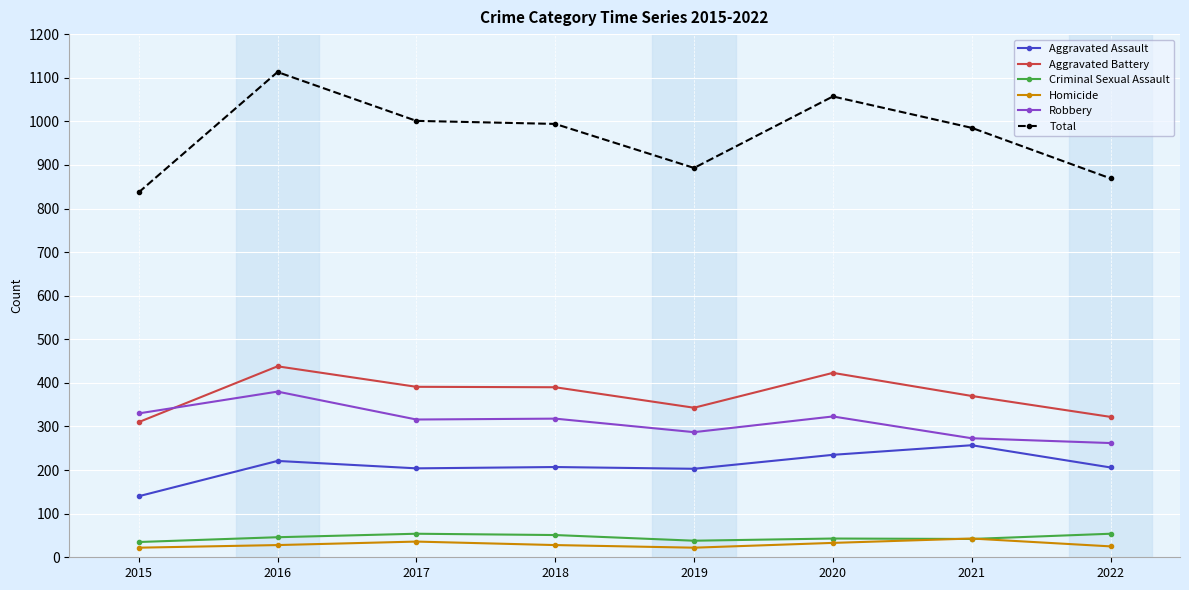

What is the maximum value shown in the chart?

1113